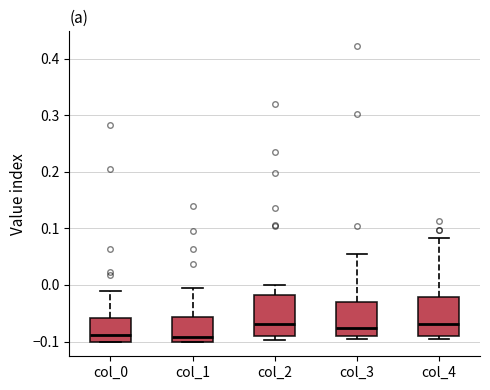

Where does the upper whisker of the box for col_0 end on the y-axis? The values are not printed on the chart, so give them approximately, as read against the axis.

-0.01